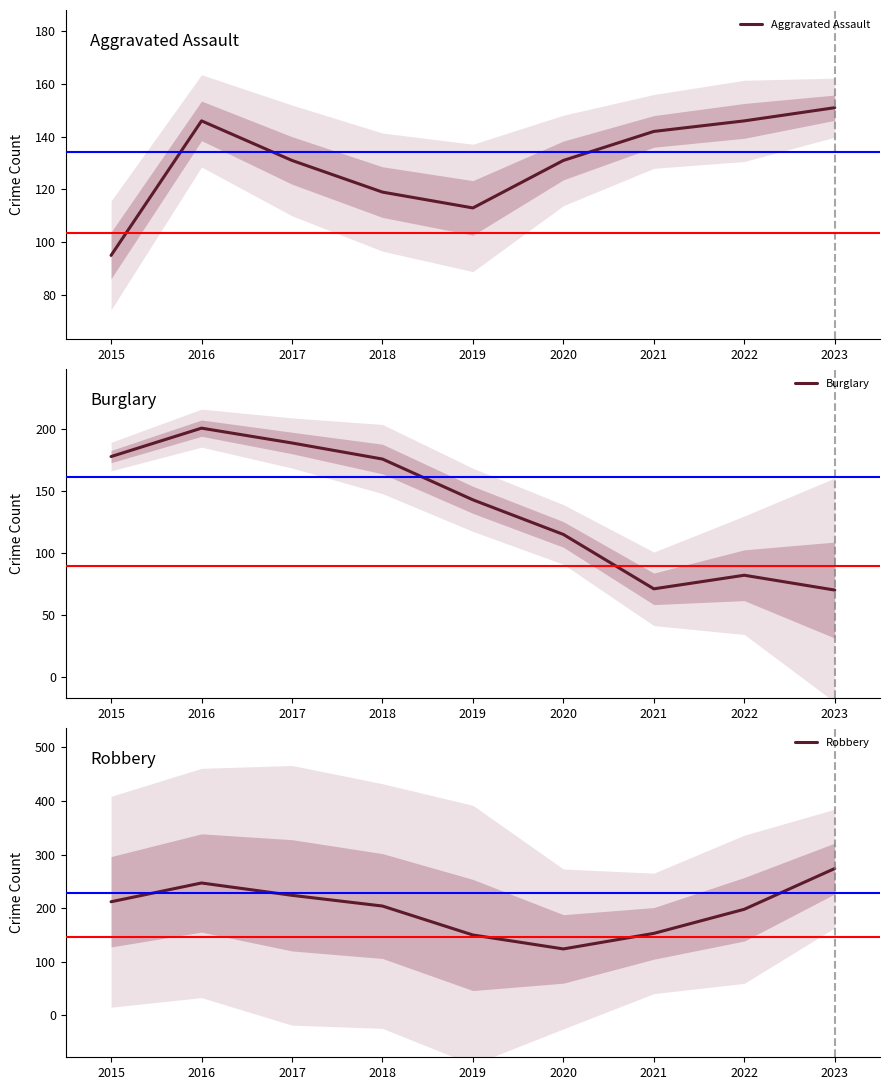

True or false: Burglary has a value of 50 at 2018.

False